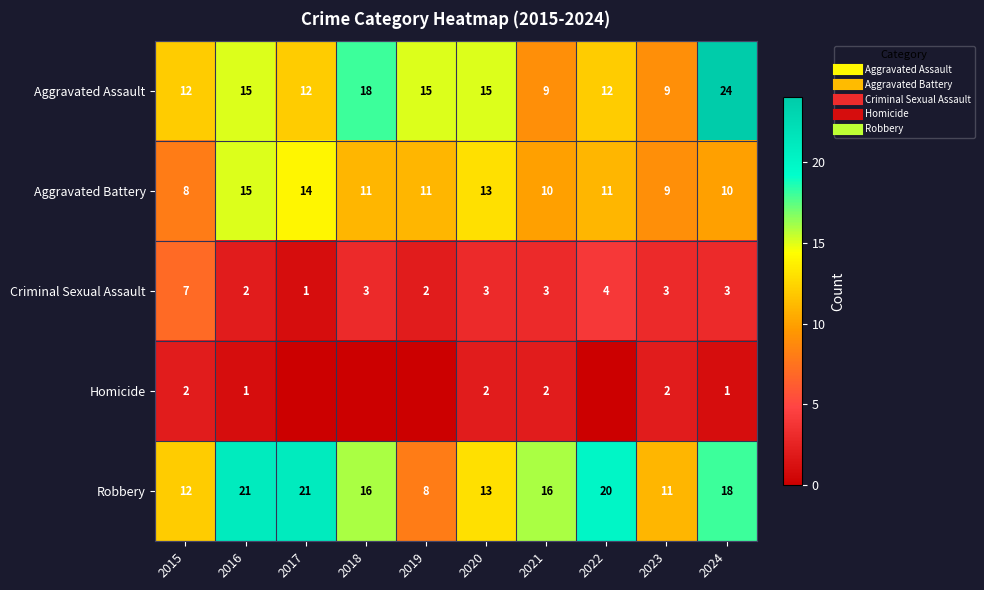

Is the value of Aggravated Assault at 2018 greater than the value of Criminal Sexual Assault at 2023?

Yes